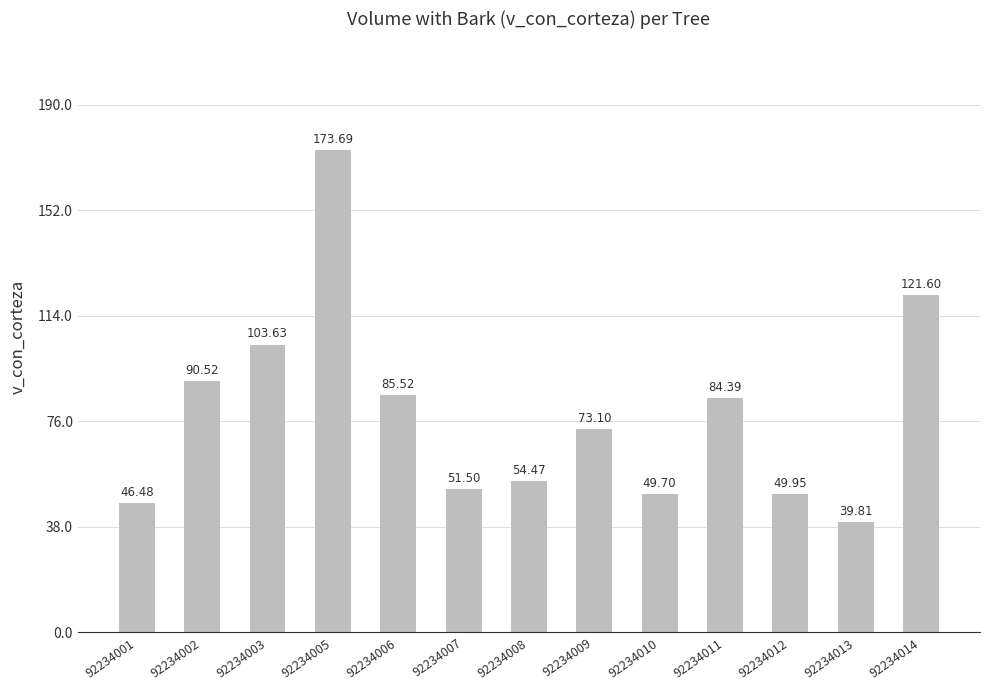

Between 92234014 and 92234012, which is larger?

92234014